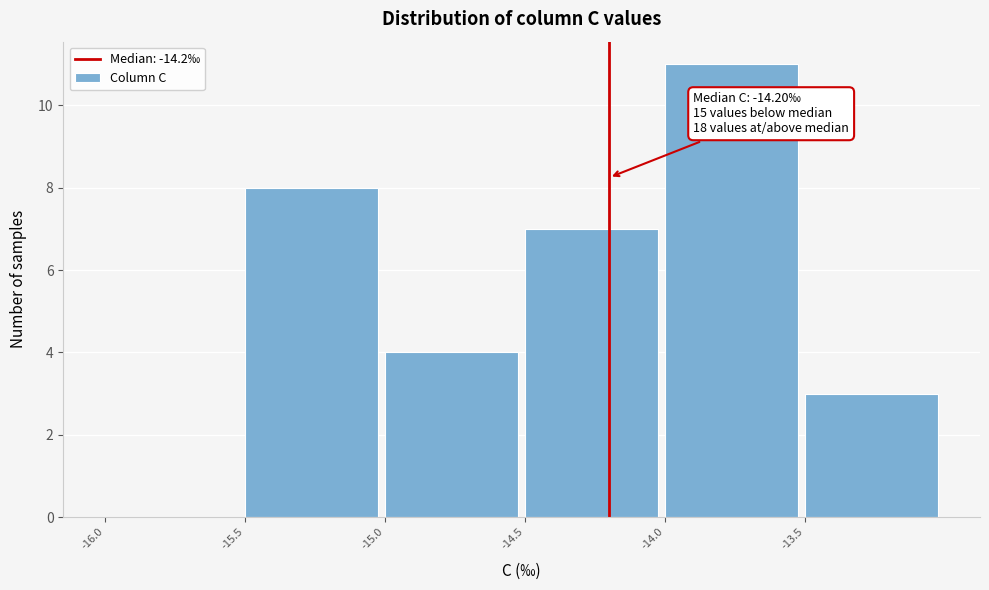

Over which range of the x-axis is the bar tallest?

-14.0 to -13.5